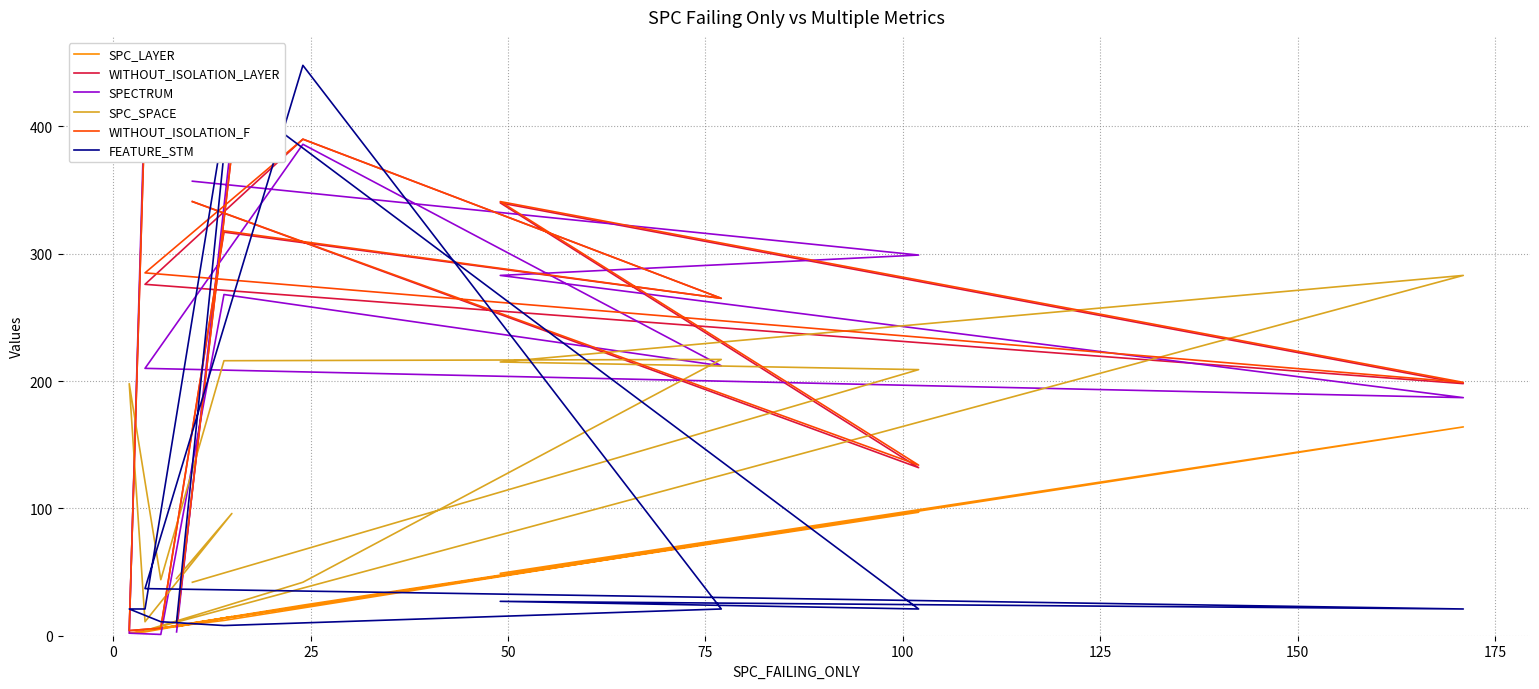

The value of SPECTRUM at 0 is 517. True or false?

False